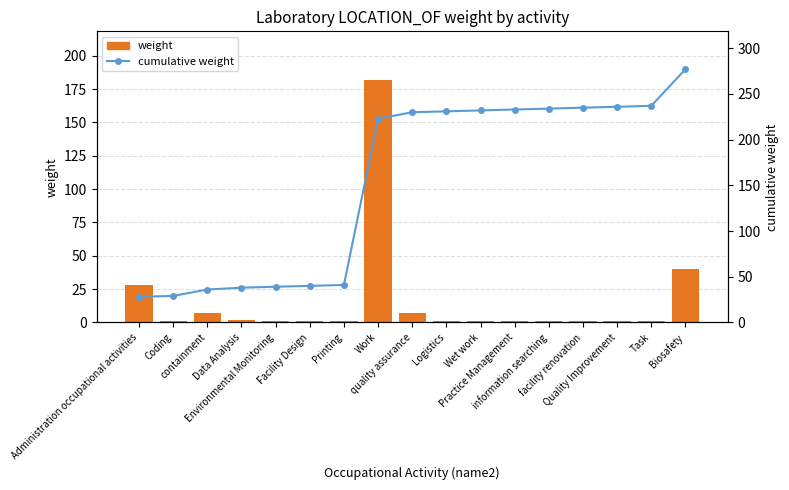

Reading left to right, list all the values displayed in this chart.

weight: 28	1	7	2	1	1	1	182	7	1	1	1	1	1	1	1	40
cumulative weight: 28	29	36	38	39	40	41	223	230	231	232	233	234	235	236	237	277